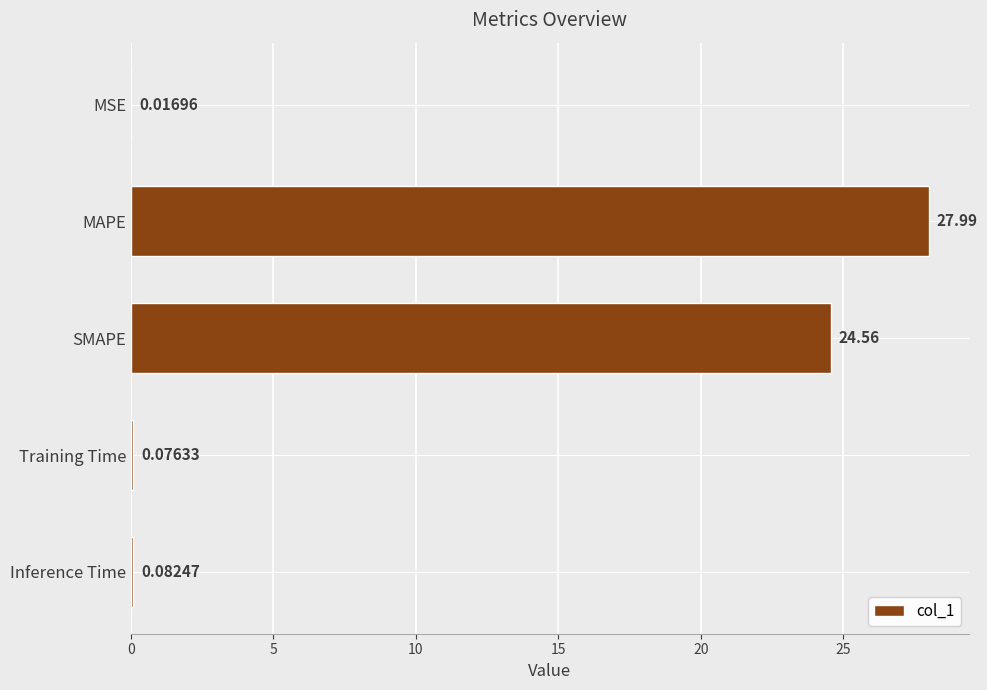

What is the sum of all values?

52.7